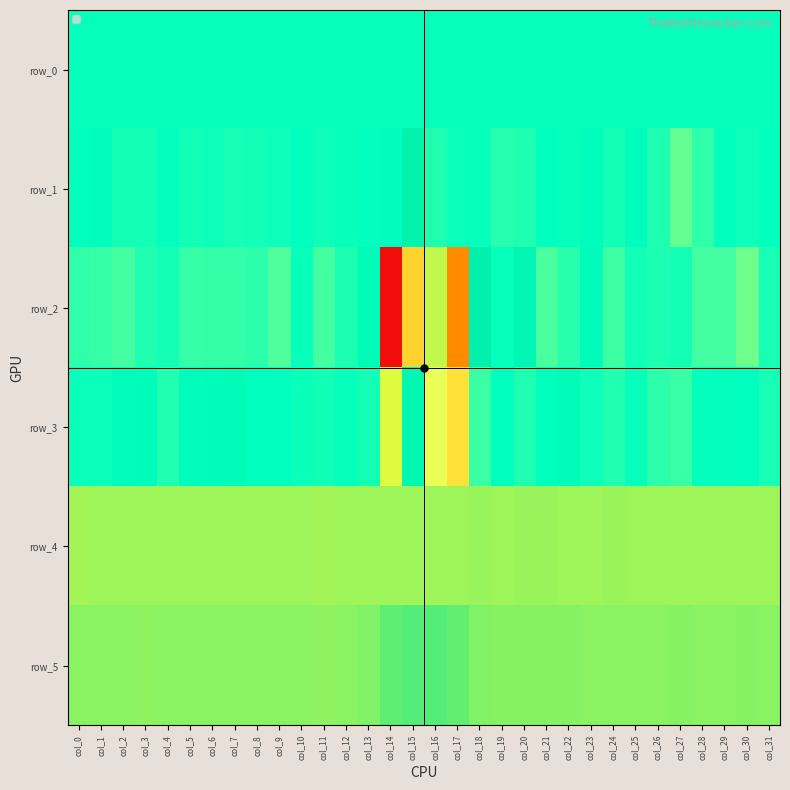

What is the average value of the row_4 series?

870.8